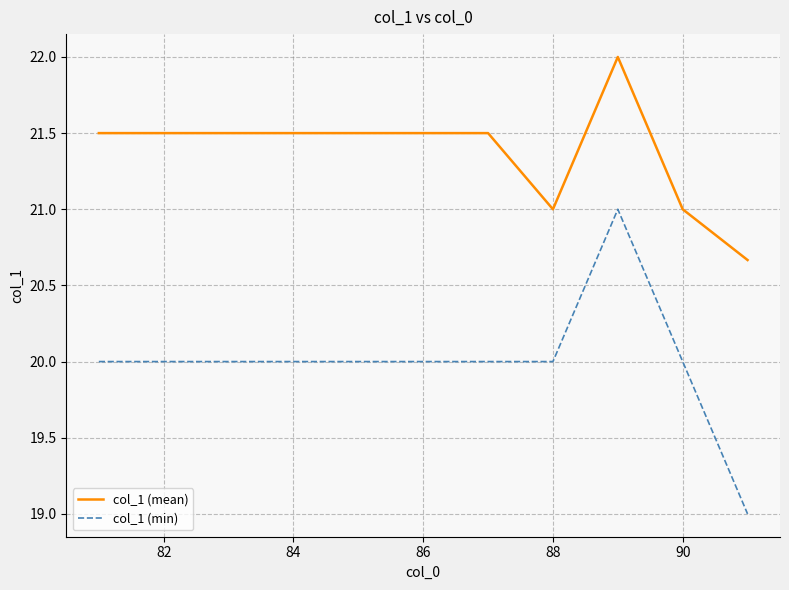

List the series in order of their peak value, lowest first.

col_1 (min), col_1 (mean)